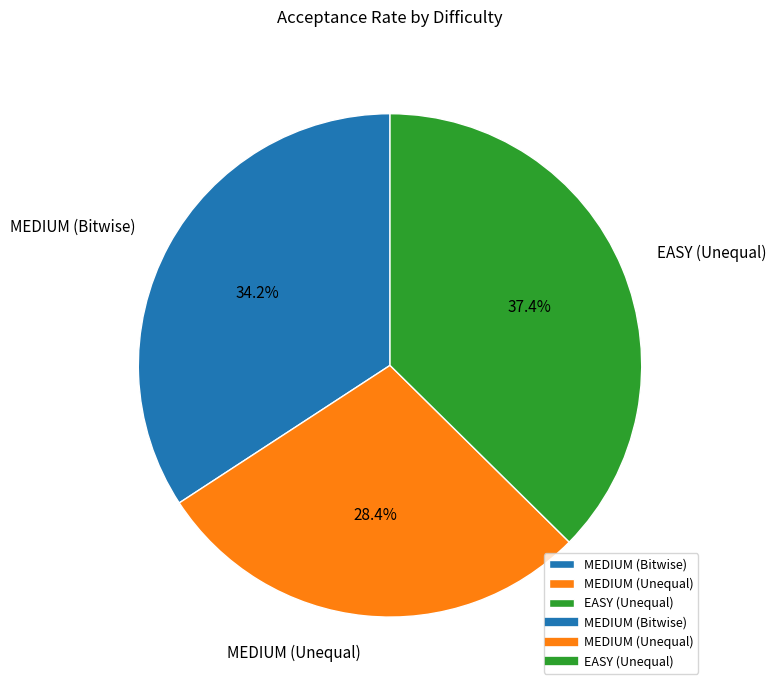

What is the smallest slice in the pie chart?

MEDIUM (Unequal)